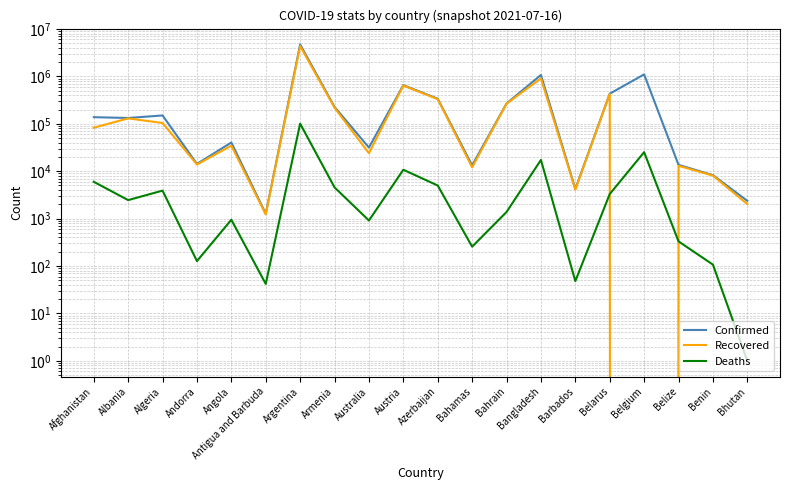

Reading left to right, what are all the values shown in this chart?

Confirmed: Afghanistan=137853	Albania=132629	Algeria=149906	Andorra=14239	Angola=40327	Antigua and Barbuda=1267	Argentina=4719952	Armenia=226949	Australia=31516	Austria=652660	Azerbaijan=337801	Bahamas=13274	Bahrain=267619	Bangladesh=1071774	Barbados=4213	Belarus=431112	Belgium=1100616	Belize=13613	Benin=8244	Bhutan=2370
Recovered: Afghanistan=82586	Albania=130061	Algeria=103809	Andorra=13829	Angola=34584	Antigua and Barbuda=1222	Argentina=4345549	Armenia=218022	Australia=23919	Austria=639239	Azerbaijan=331020	Bahamas=12035	Bahrain=265263	Bangladesh=905807	Barbados=4074	Belarus=424546	Belgium=0	Belize=12996	Benin=8081	Bhutan=2018
Deaths: Afghanistan=5983	Albania=2456	Algeria=3895	Andorra=127	Angola=946	Antigua and Barbuda=42	Argentina=100695	Armenia=4556	Australia=912	Austria=10727	Azerbaijan=4990	Bahamas=256	Bahrain=1379	Bangladesh=17278	Barbados=48	Belarus=3297	Belgium=25207	Belize=331	Benin=107	Bhutan=1